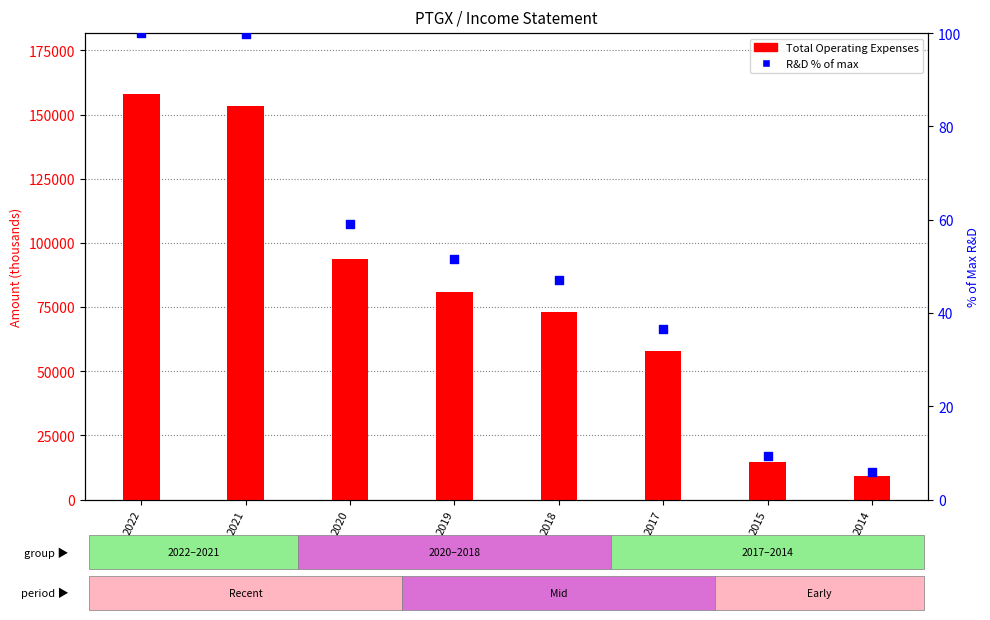

At which category is the sum across all series the highest?

2022